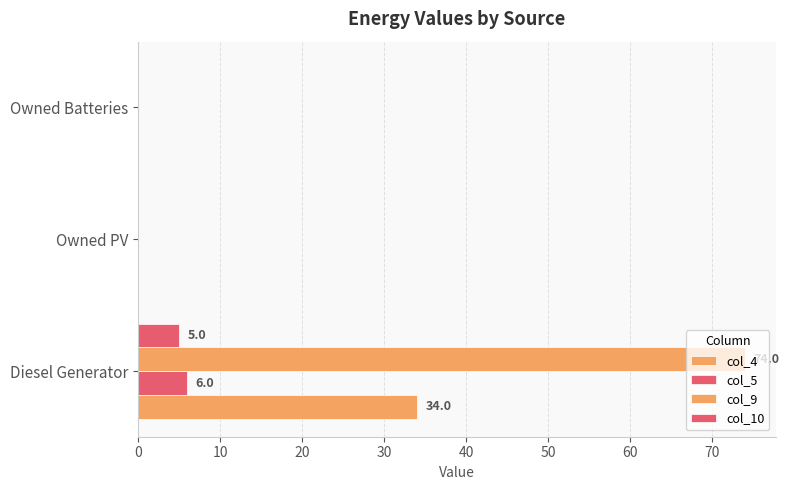

What is the highest value of the col_4 series?

34